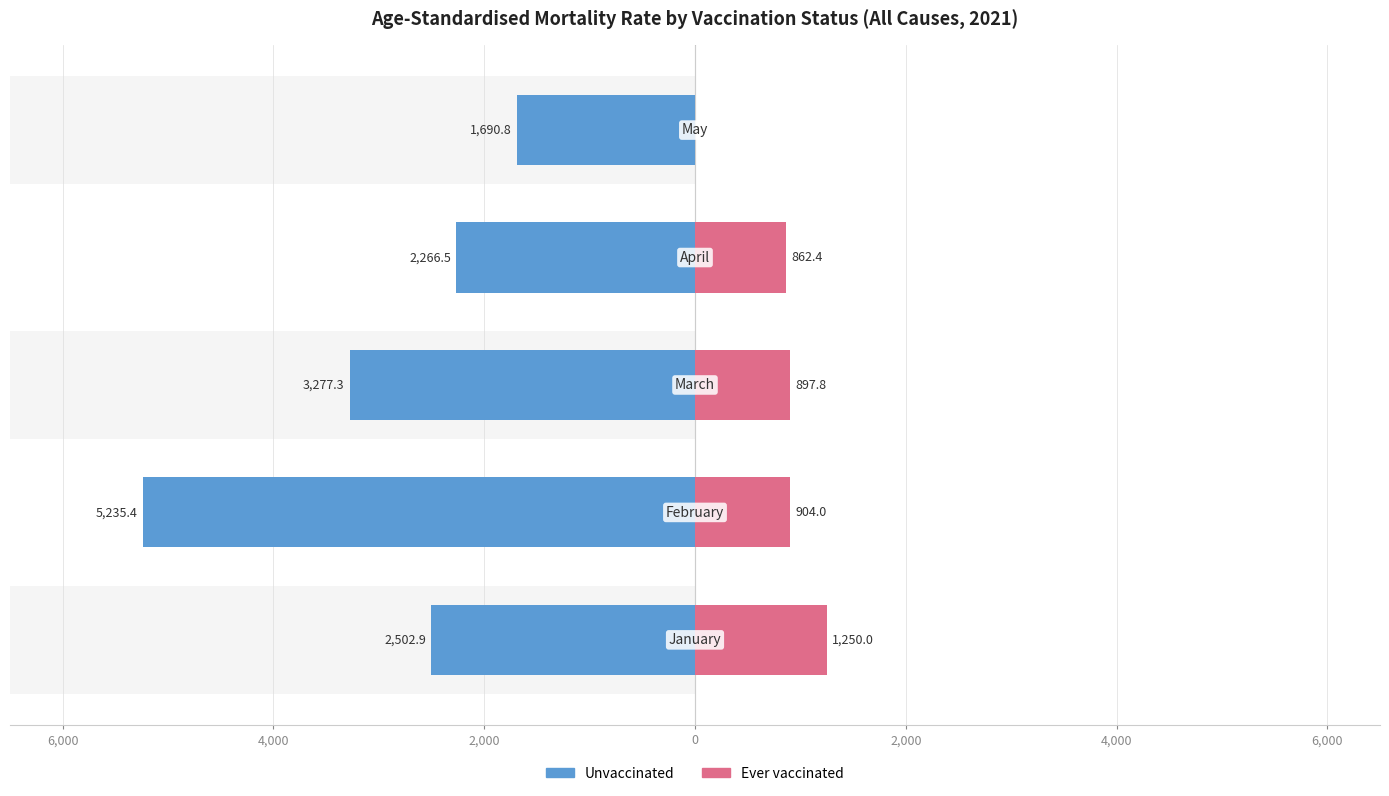

The Ever vaccinated series shows 1429.7 at 2,000. True or false?

False